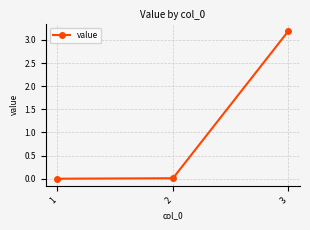

What is the sum of all values?

3.2